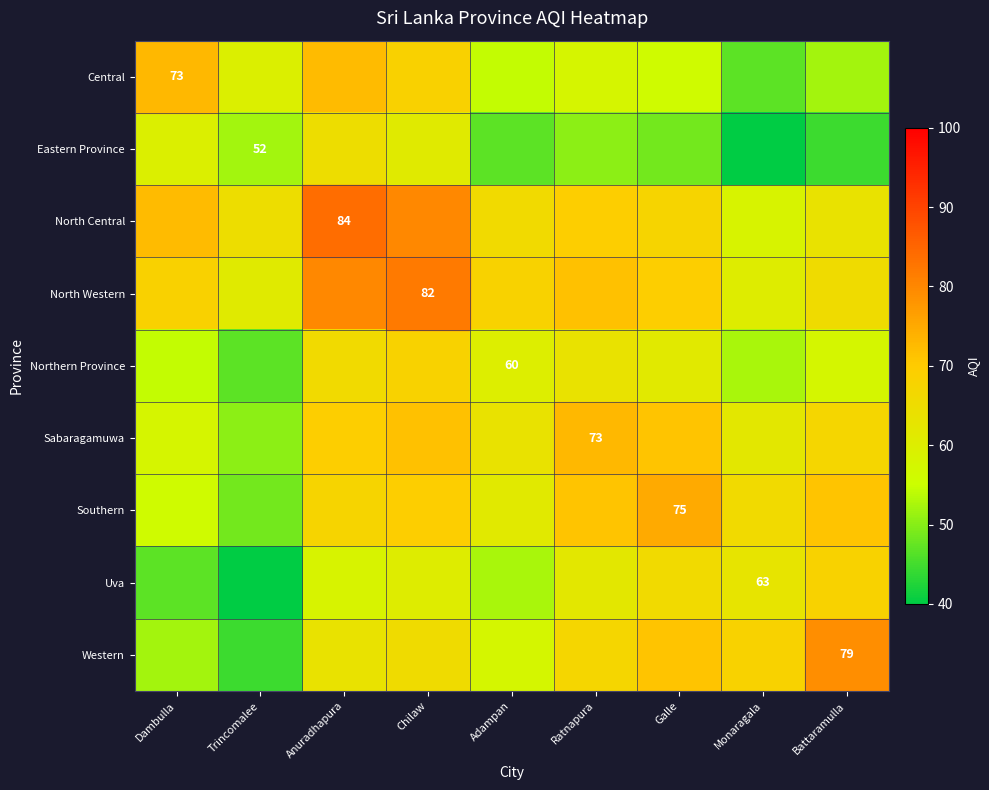

The value of North Central at Anuradhapura is 84.0. True or false?

True